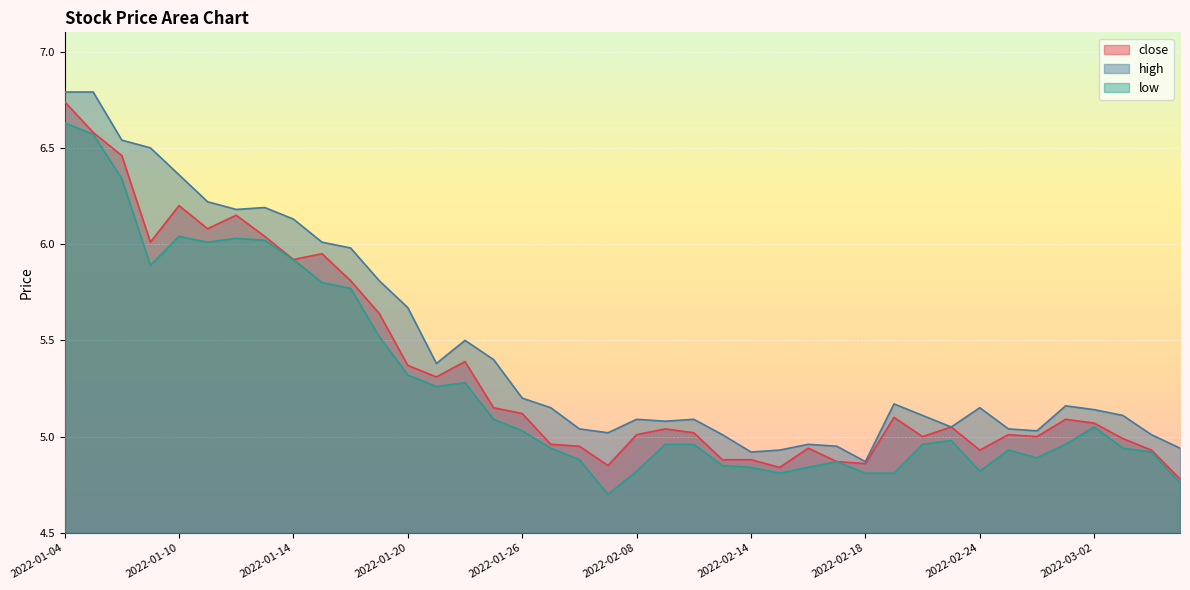

Which has a higher value, 2022-01-10 or 2022-01-18?

2022-01-10